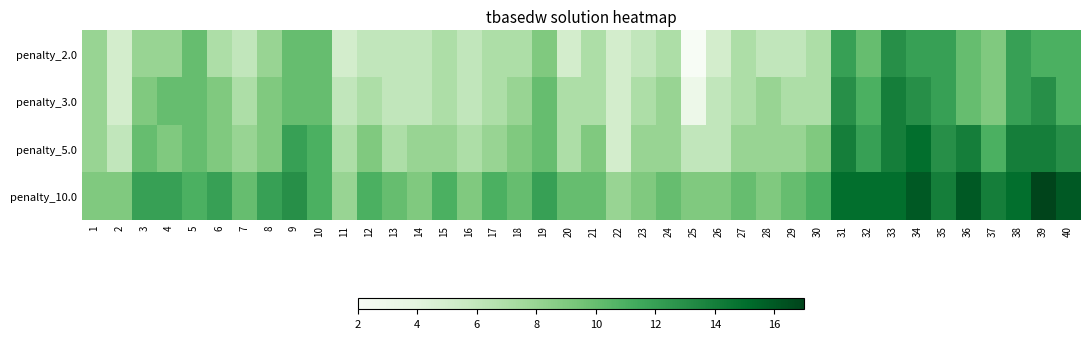

What is the minimum value shown in the chart?

2